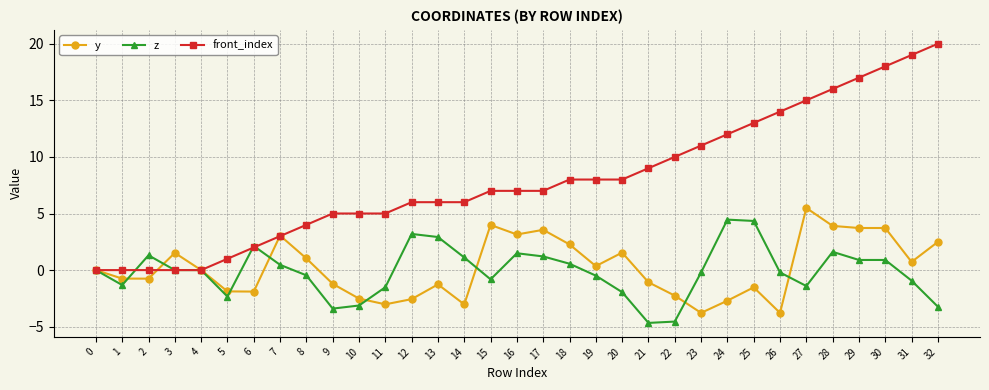

True or false: front_index has a value of 14.0 at 26.

True